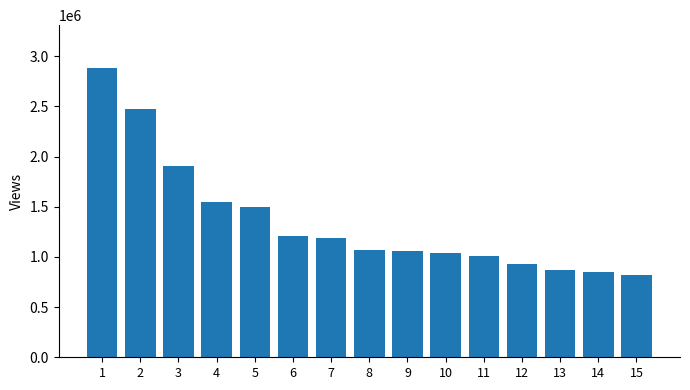

What is the smallest value displayed?

820305